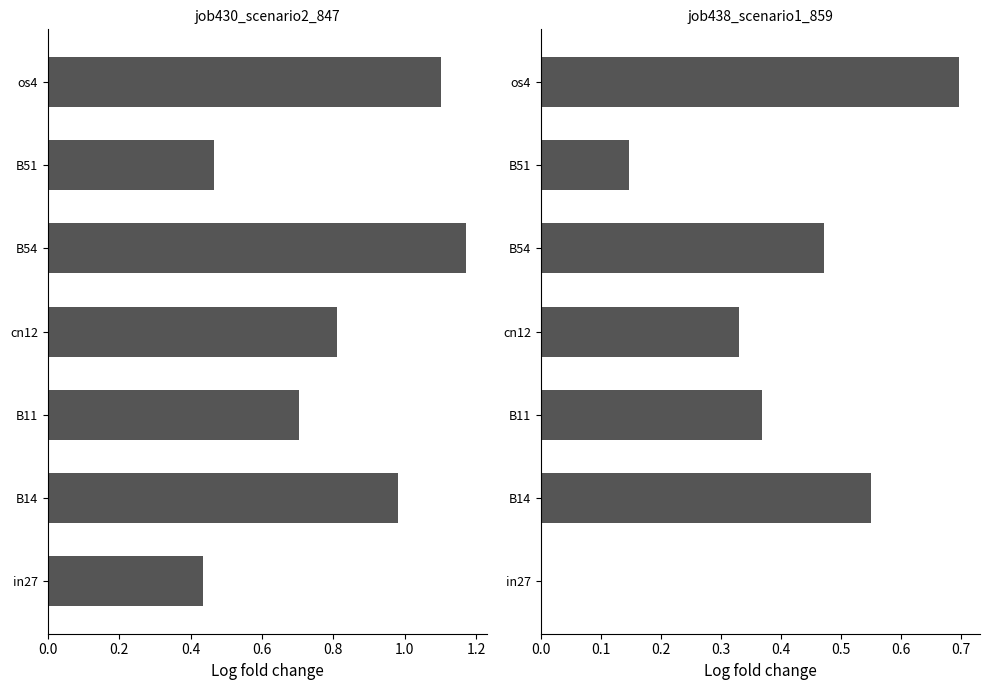

Count the number of data series in this chart.

2